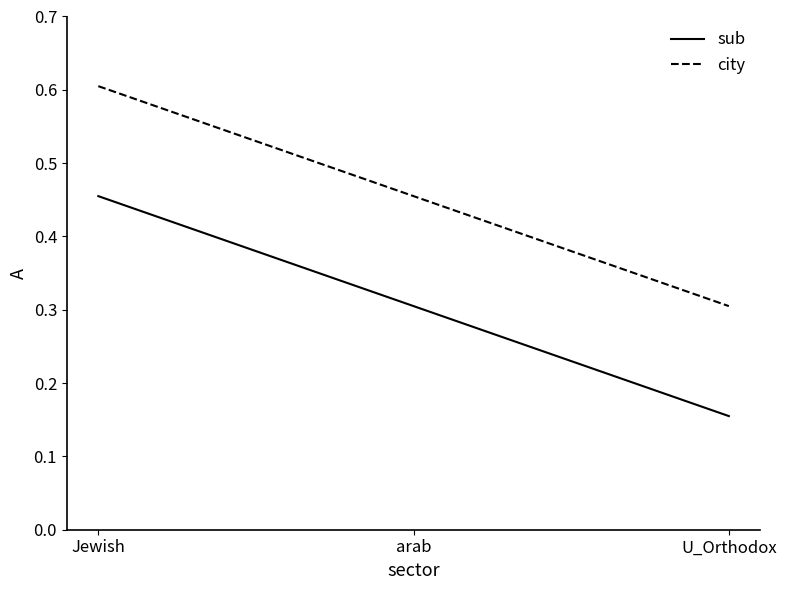

Is it true that city equals 0.1 at U_Orthodox?

False